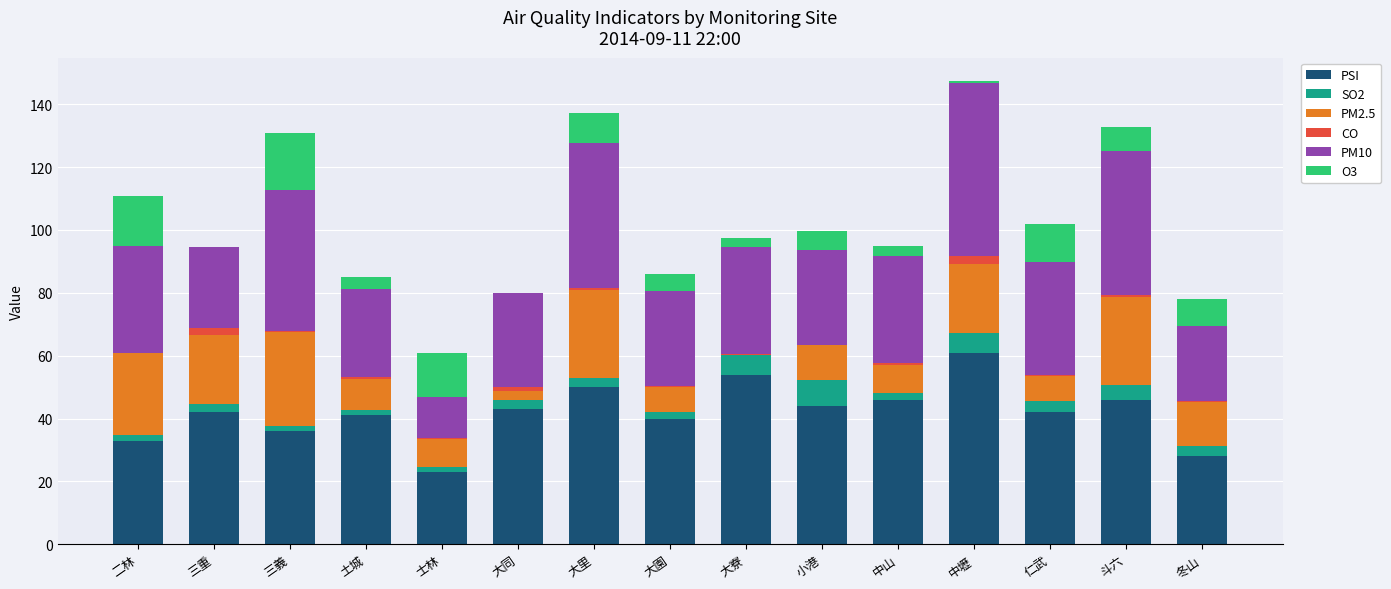

At which label does PSI reach its peak?

中壢